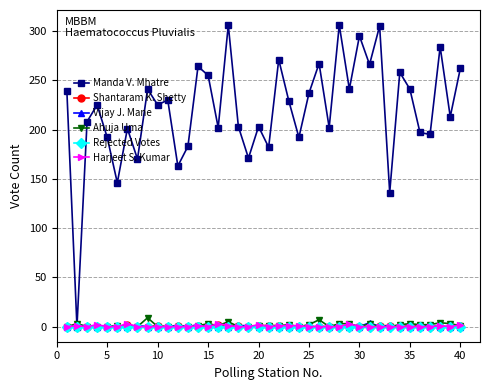

Which series has the largest range (max minus min)?

Manda V. Mhatre